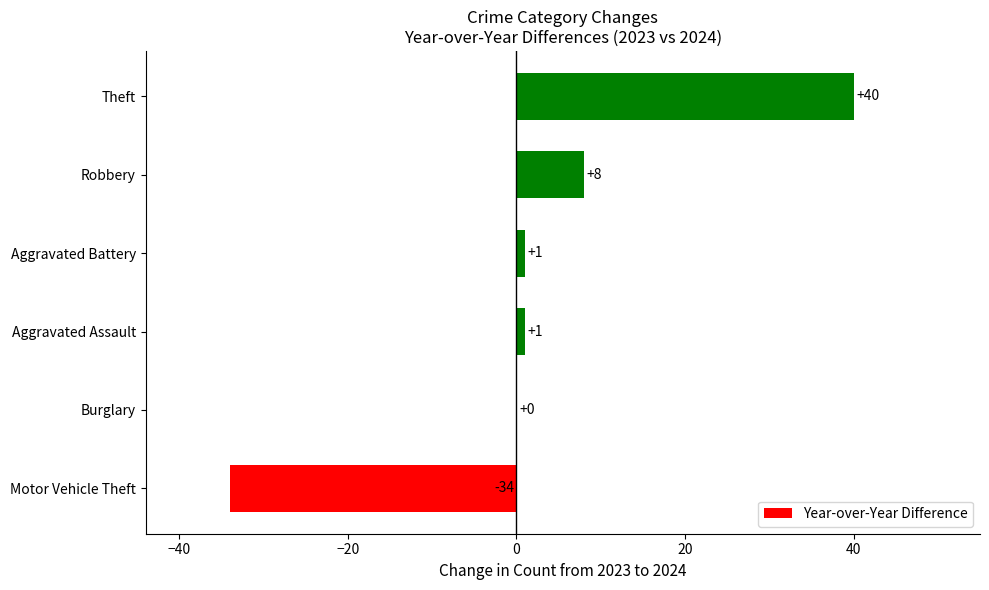

Are the bars horizontal?

Yes